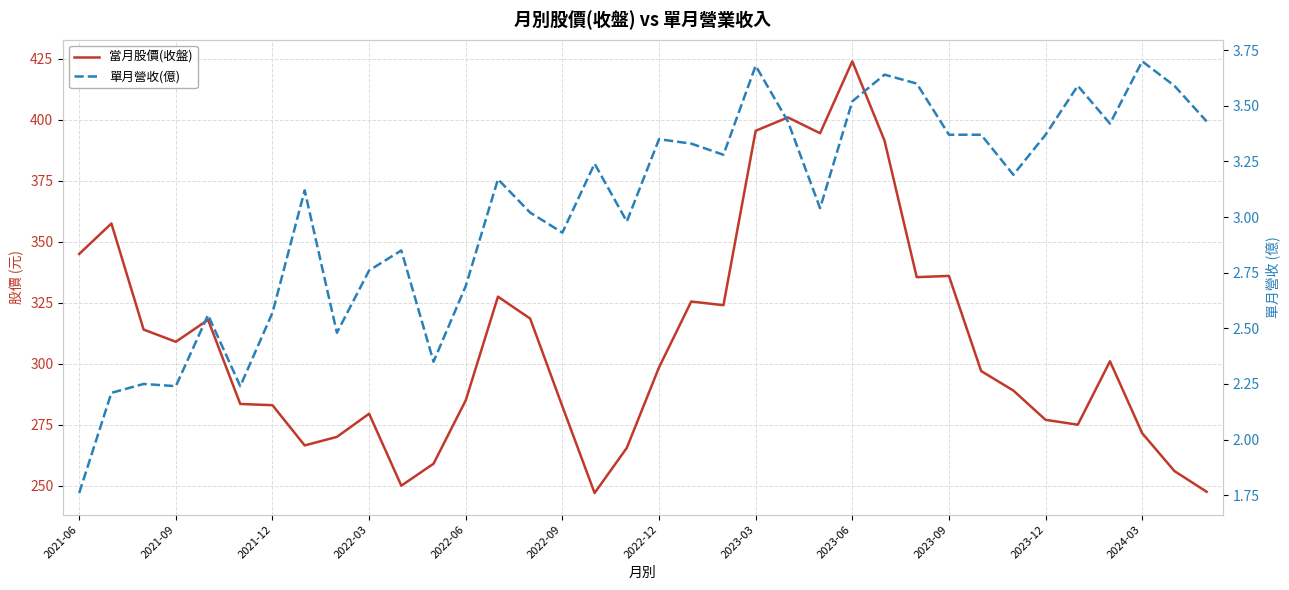

What is the sum of the 當月股價(收盤) values at 2021-12 and 2022-09?

565.5